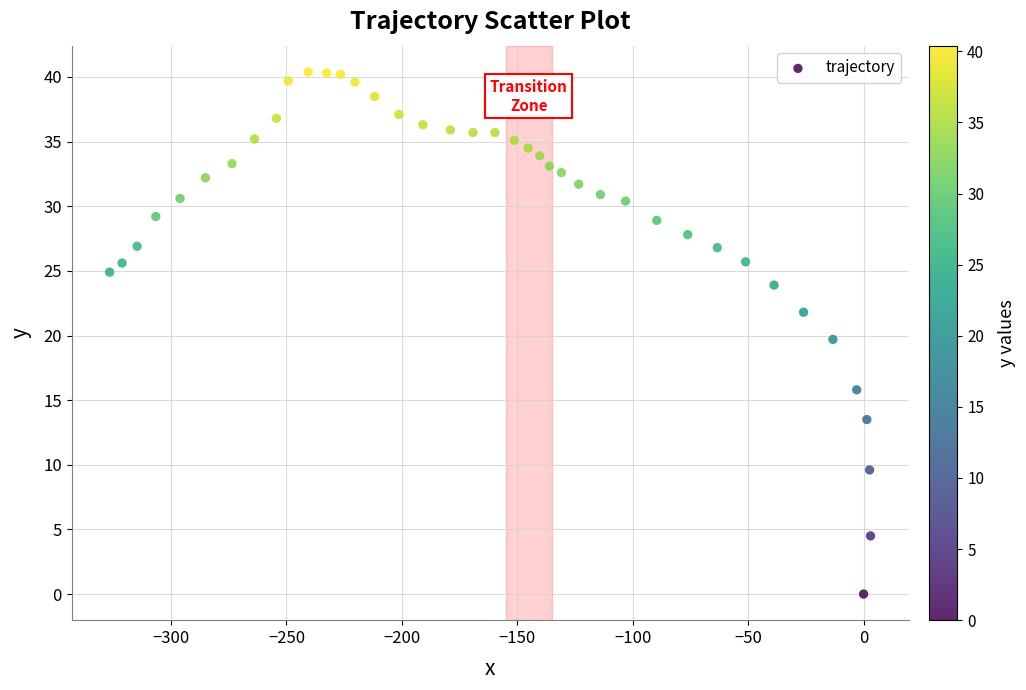

What is the range of Y values (max minus min)?

40.4